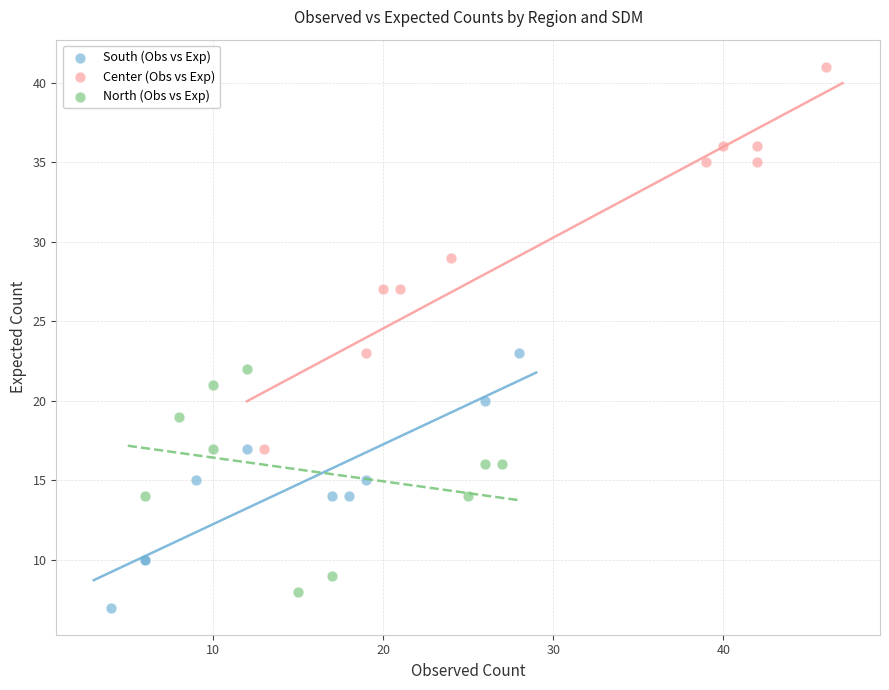

What are all the series names shown in the legend?

South (Obs vs Exp), Center (Obs vs Exp), North (Obs vs Exp)